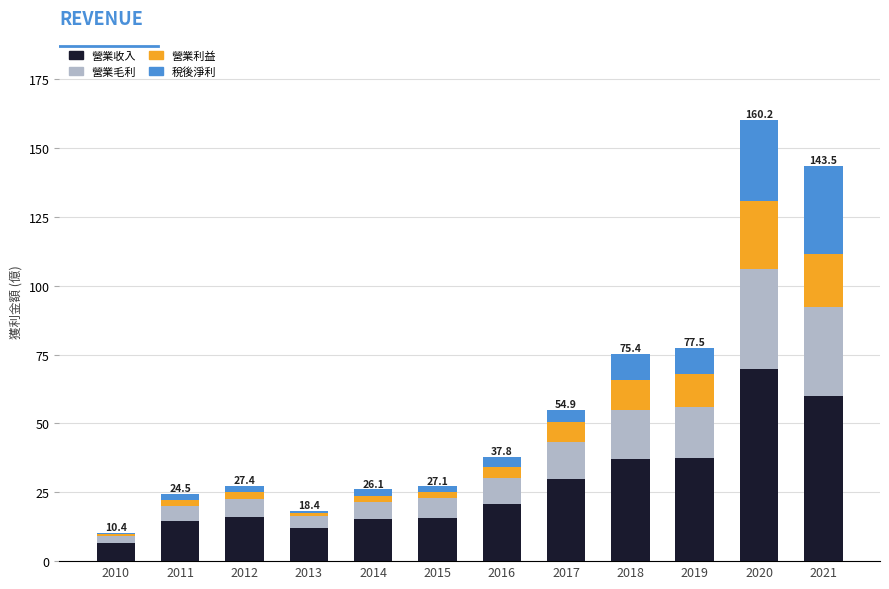

How many series are shown in this chart?

4